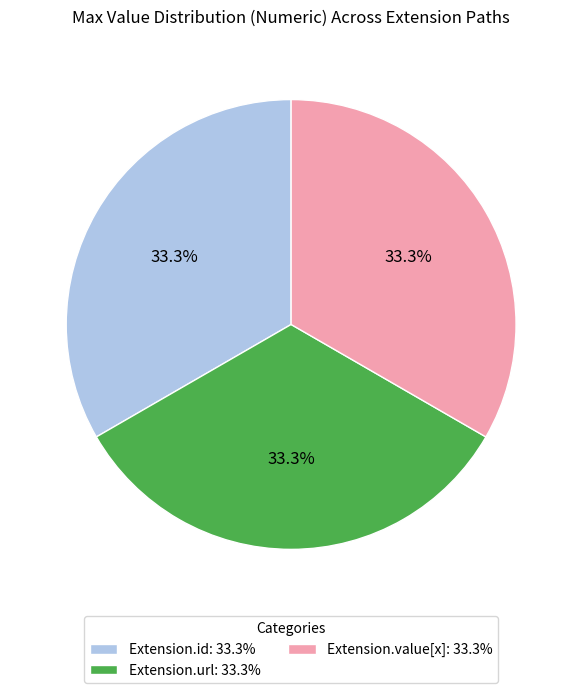

Is the sum of Extension.url: 33.3% and Extension.id: 33.3% greater than half?

Yes